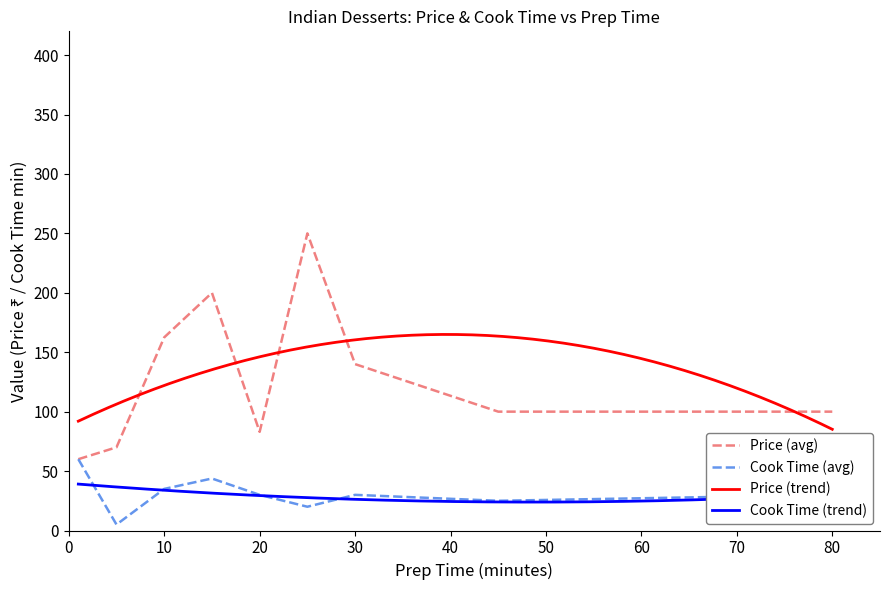

True or false: Cook Time (avg) has a value of 30.0 at 20.

True